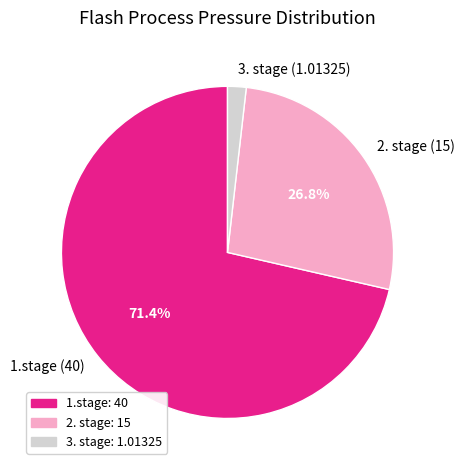

Is the sum of 3. stage and 2. stage greater than half?

No